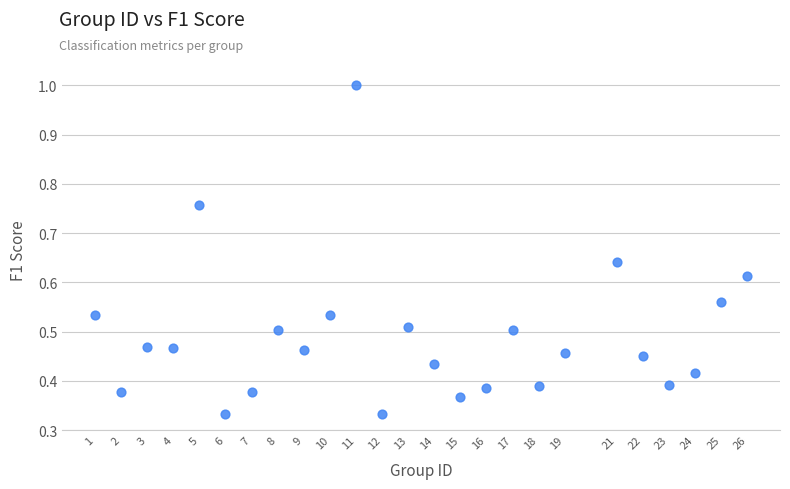

What is the range of X values (max minus min)?

25.0